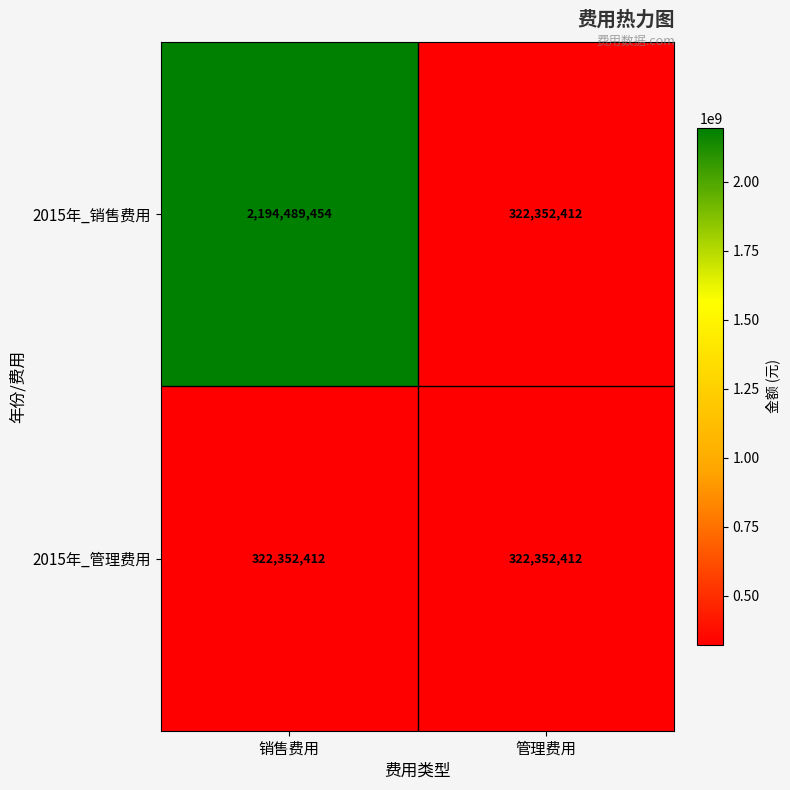

Reading left to right, what are all the values shown in this chart?

2015年_销售费用: 销售费用=2194489454	管理费用=322352412
2015年_管理费用: 销售费用=322352412	管理费用=322352412